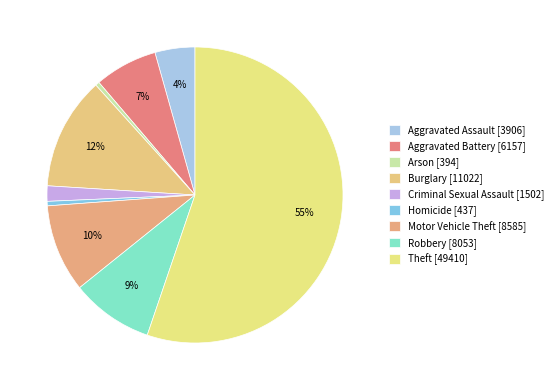

What is the ratio of the value at Aggravated Battery to the value at Aggravated Assault?

1.6